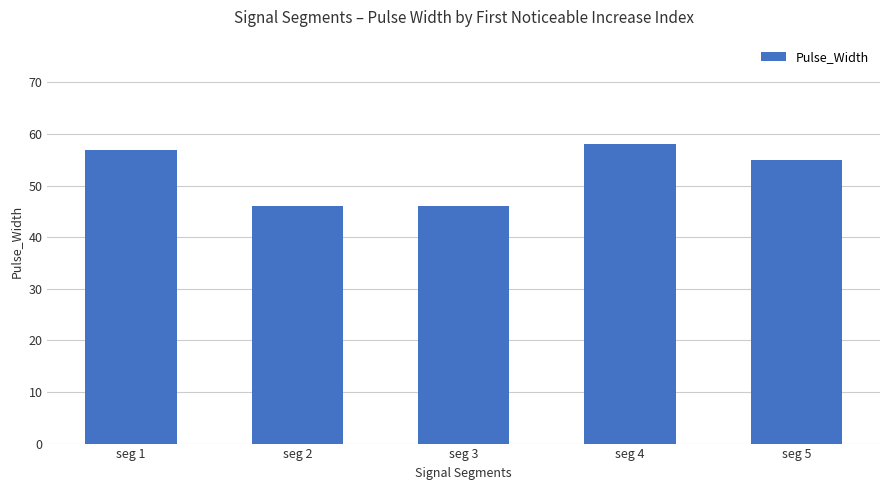

What is the approximate value at seg 5?

55